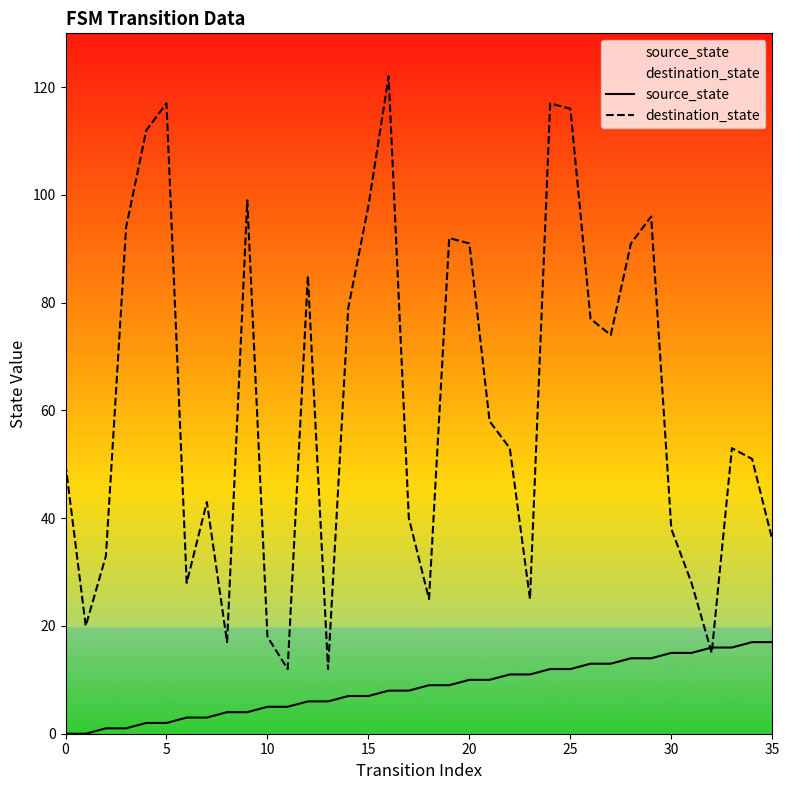

How many intersections are there between source_state and destination_state?

2